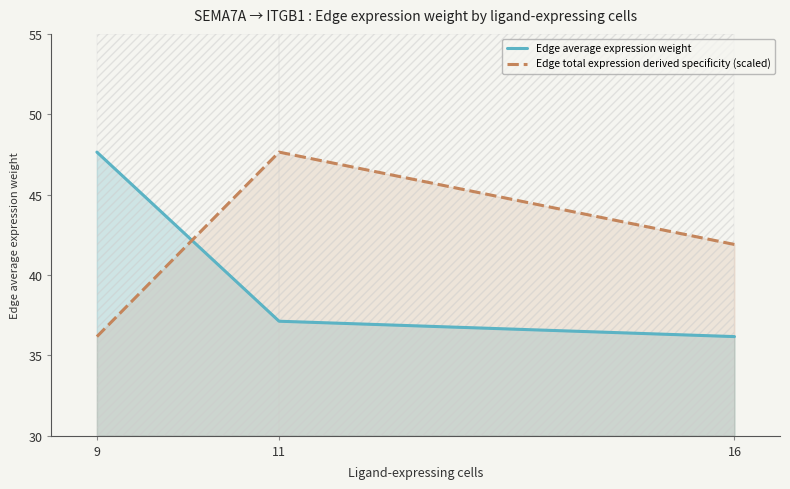

What is the difference between the second highest and minimum values in the Edge total expression derived specificity (scaled) series?

5.7